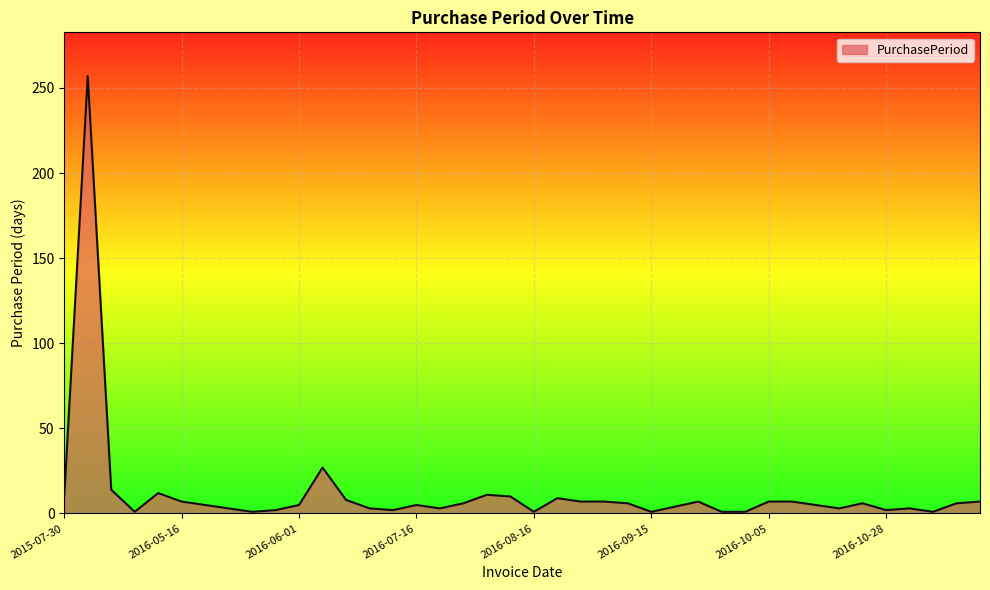

What is the minimum value shown in the chart?

1